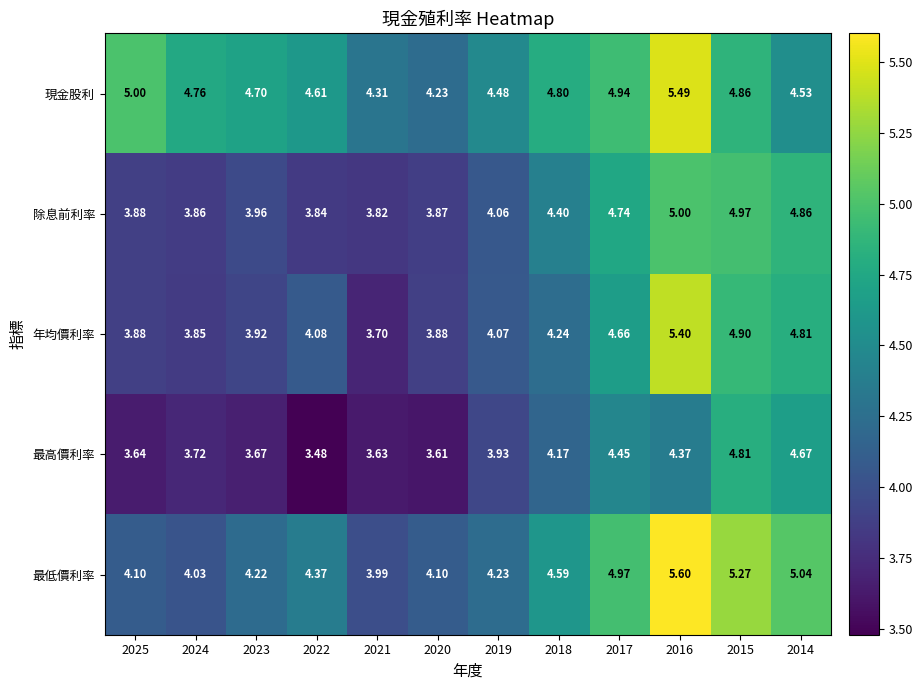

Is the value of 年均價利率 at 2022 greater than the value of 最低價利率 at 2014?

No